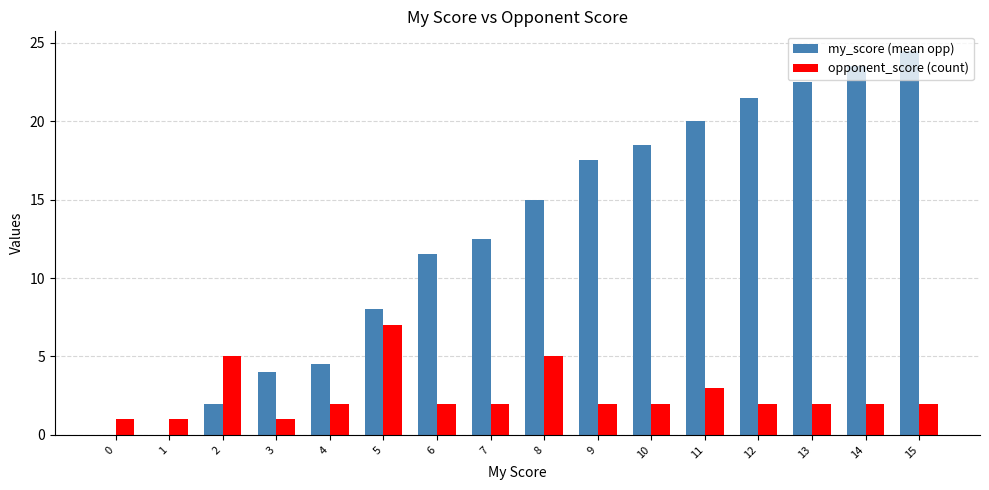

What is the sum of all opponent_score (count) values?

41.0